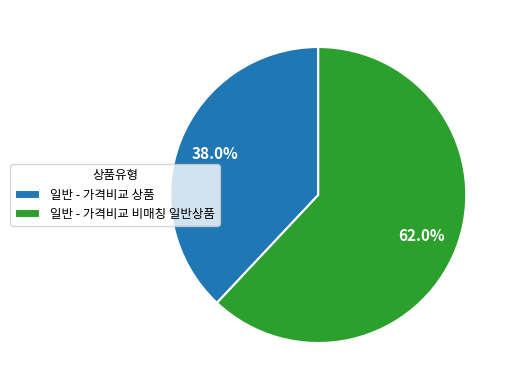

Which category has the smallest portion of the pie?

일반 - 가격비교 상품